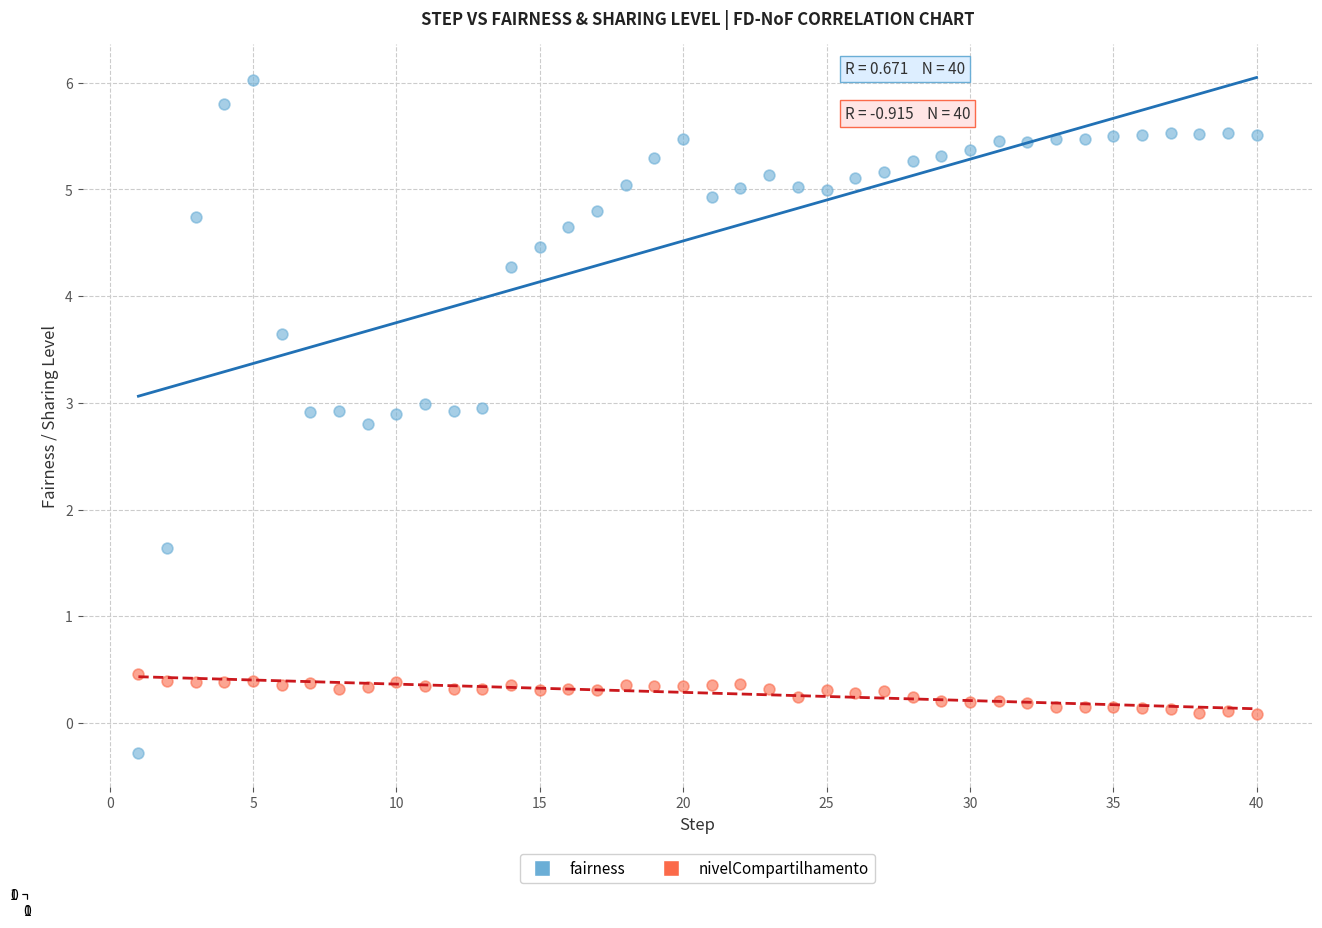

Across all series, what Y value is closest to 2?

1.6